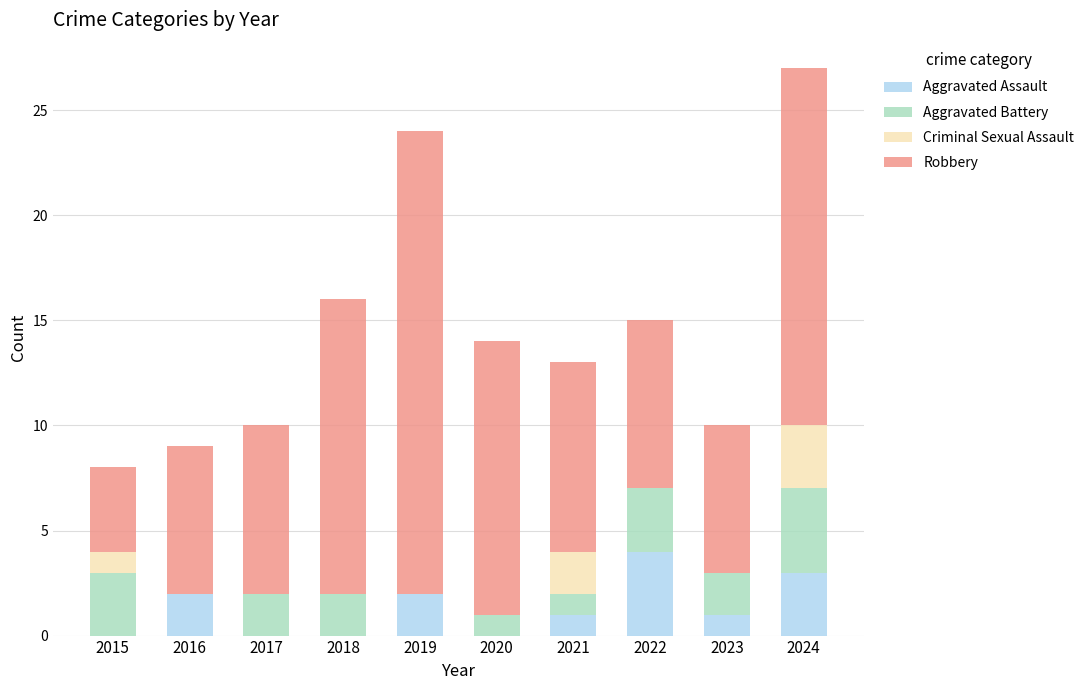

What is the sum of all Aggravated Assault values?

13